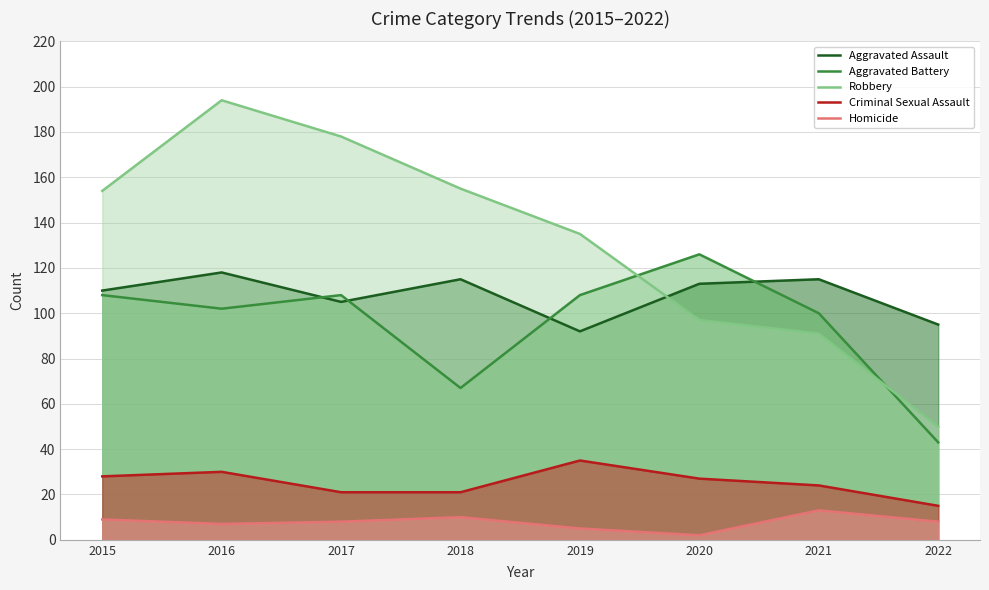

What is the sum of the Aggravated Battery values at 2016 and 2018?

169